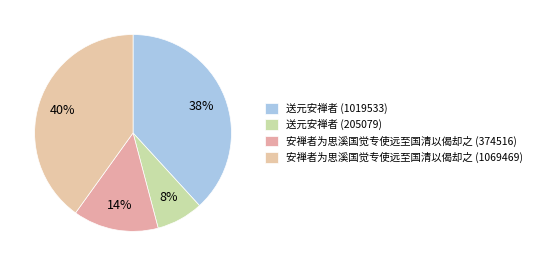

To the nearest percent, what portion does 安禅者为思溪国觉专使远至国清以偈却之 (1069469) represent?

40%